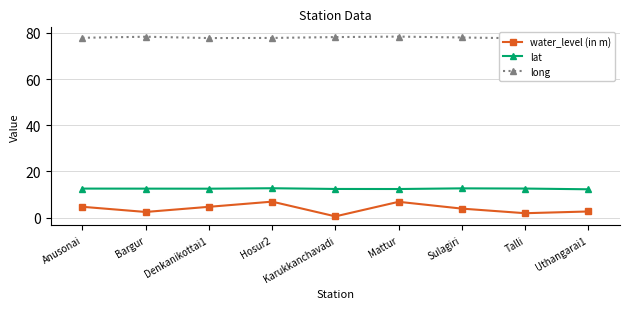

Read the long value at Denkanikottai1.

77.8